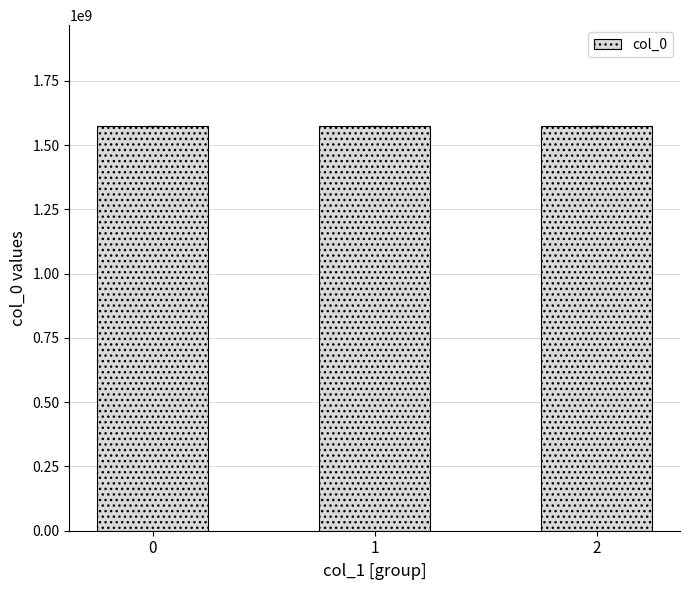

What is the greatest value displayed?

1573633071.5